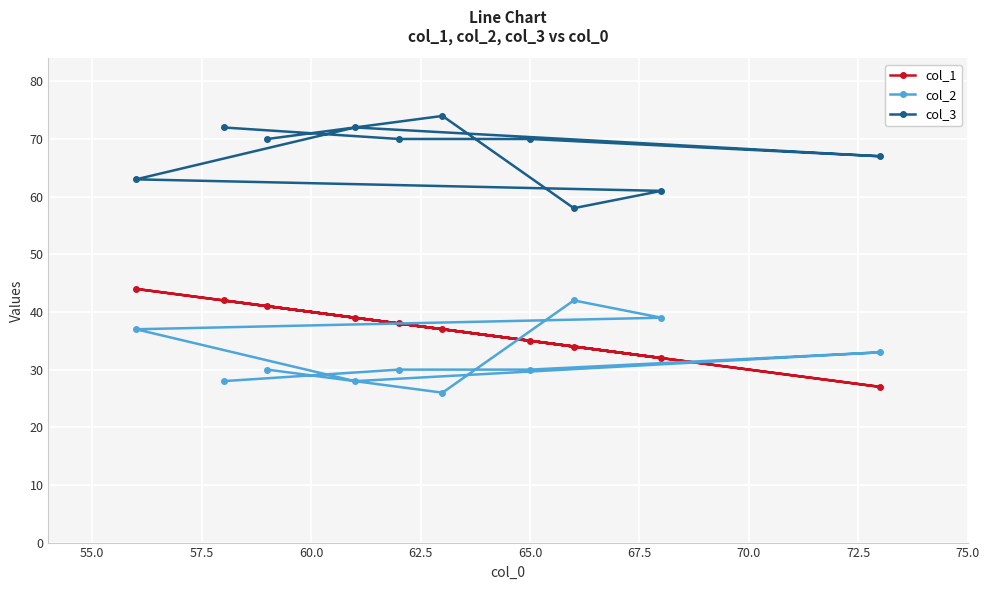

What is the greatest value displayed?

74